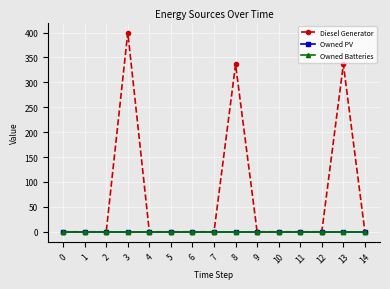

Which series has the largest total across all categories?

Diesel Generator